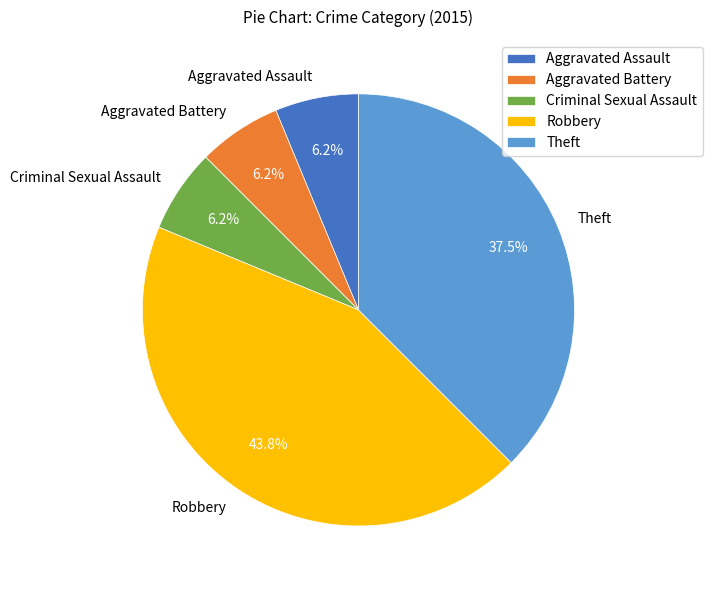

Combined, do Criminal Sexual Assault and Theft account for over 50%?

No